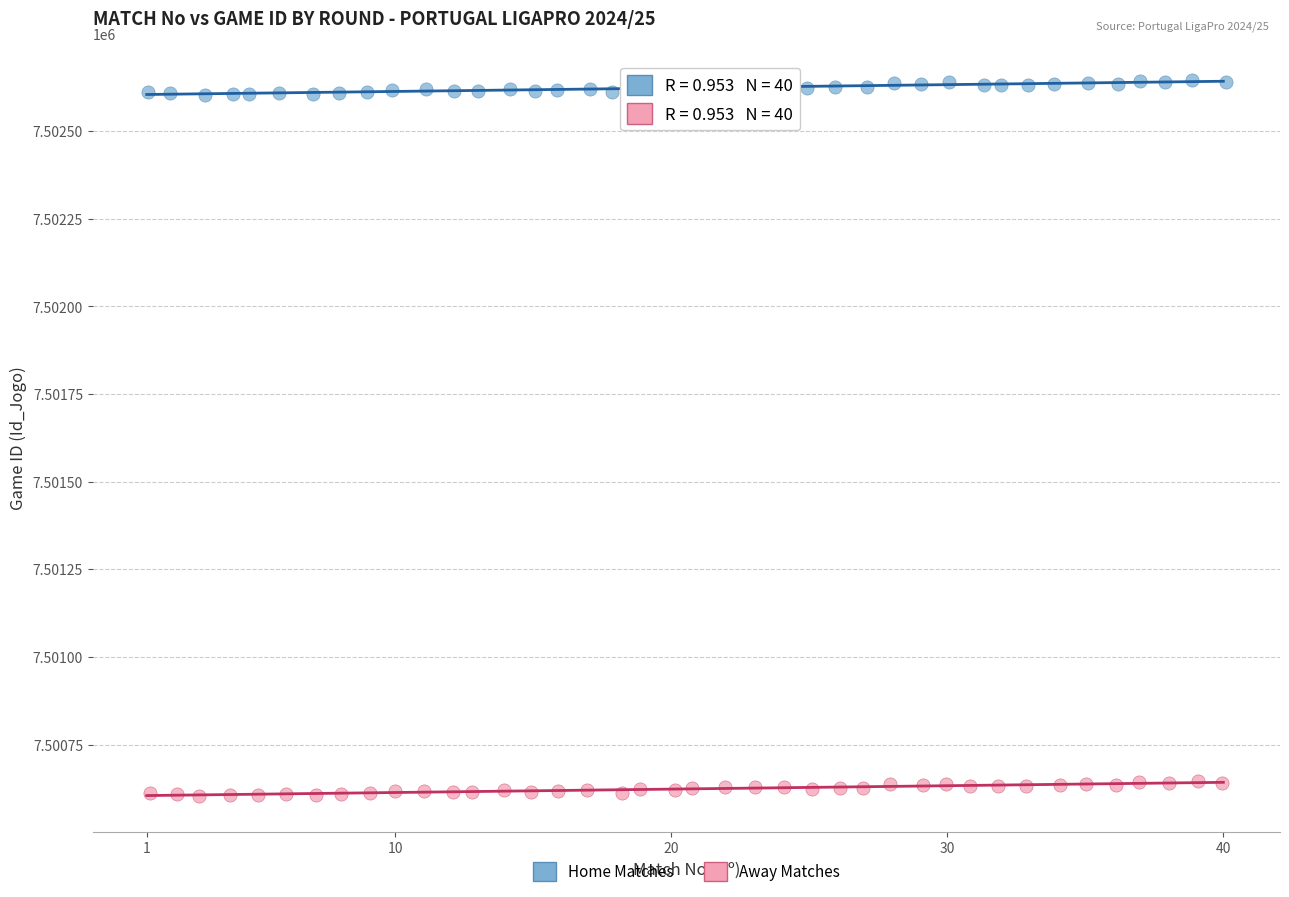

Which series contains the highest Y value?

Home Matches